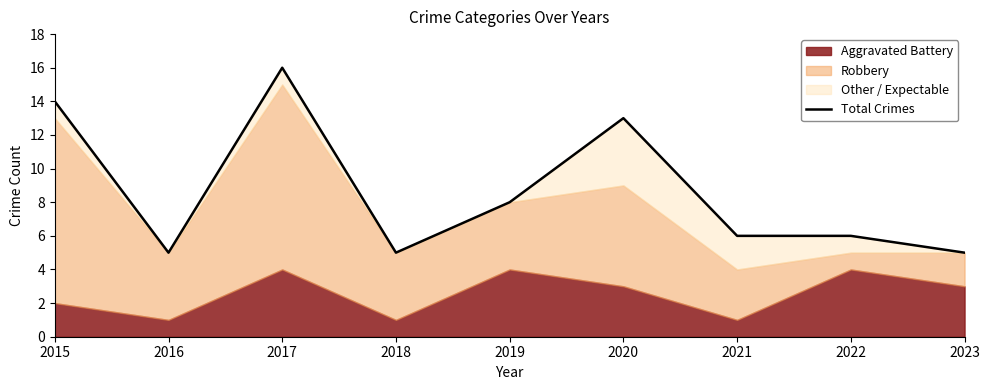

True or false: there are more than 1 points higher than both neighbors.

True